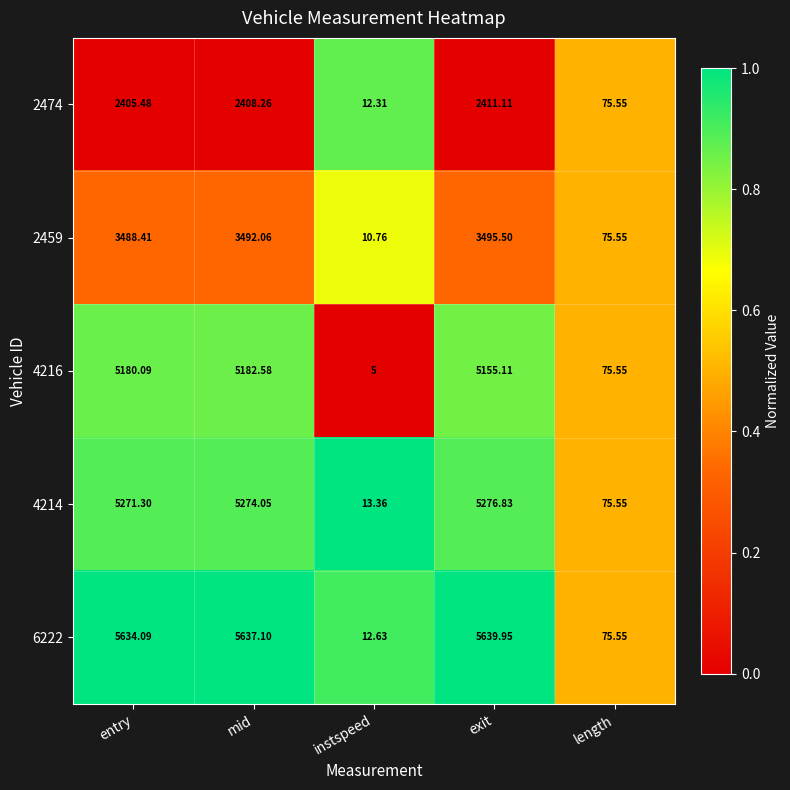

Which category has the lowest value across all series?

instspeed